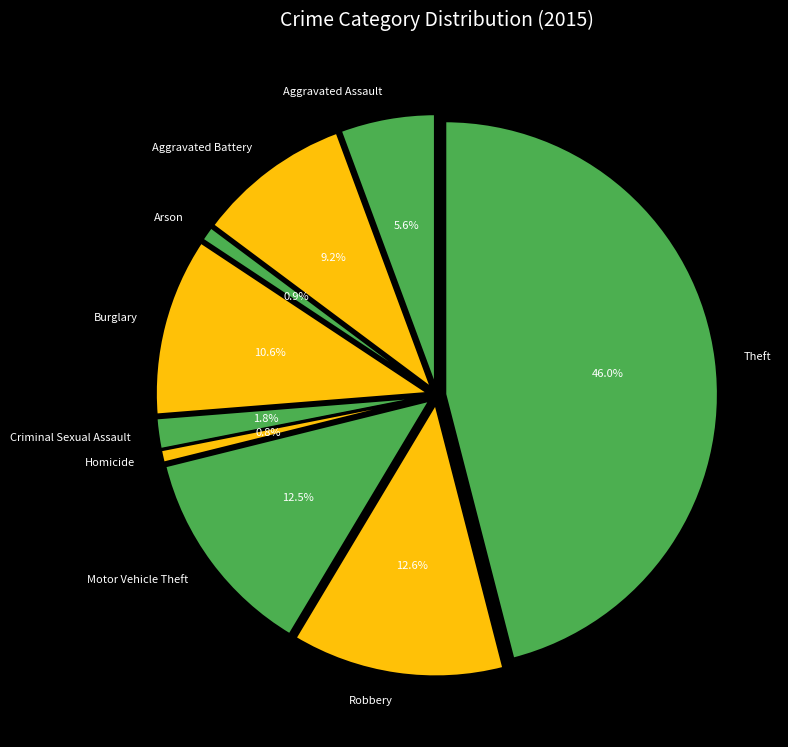

To the nearest percent, what is the difference between the Aggravated Assault and Motor Vehicle Theft slice percentages?

7%